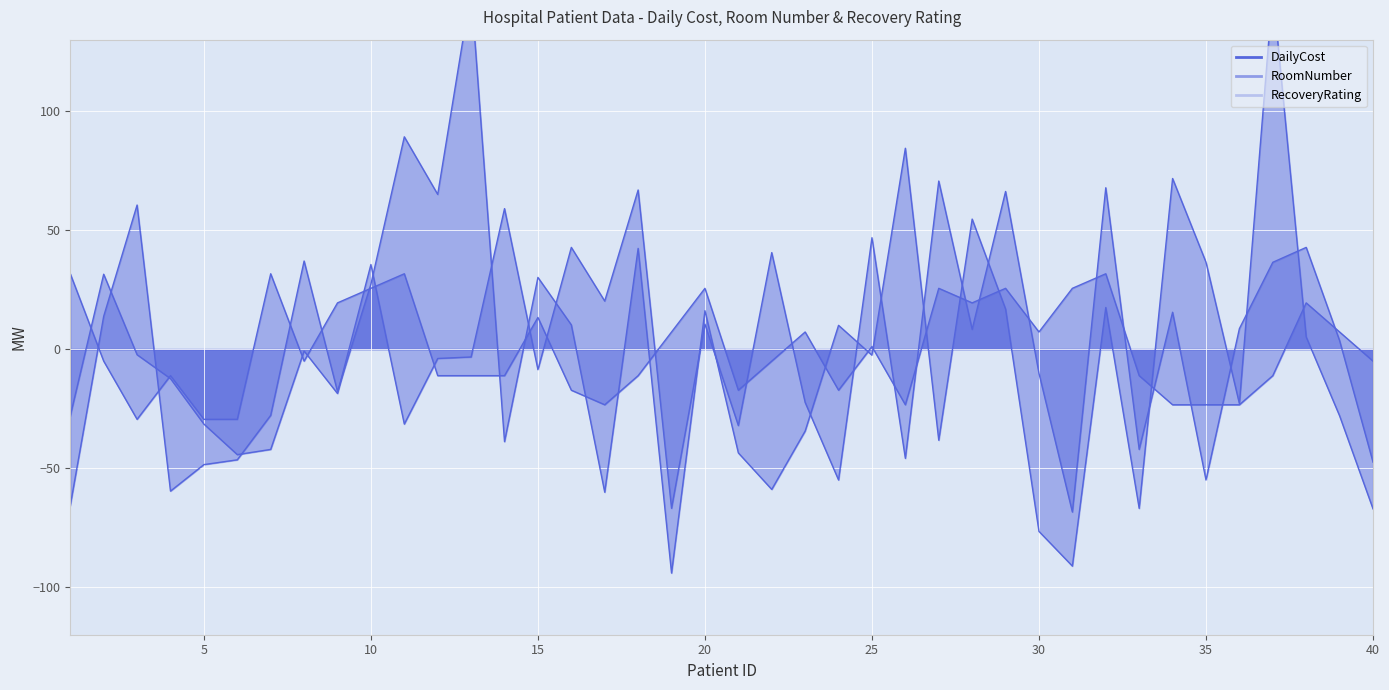

Is the value of RoomNumber at 26 greater than the value of RecoveryRating at 3?

No